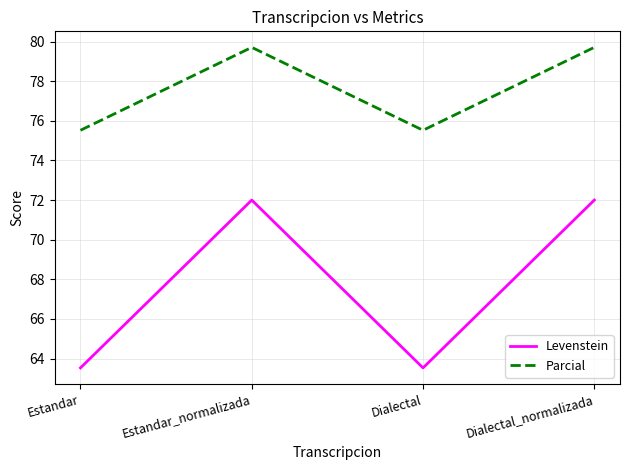

True or false: Levenstein and Parcial intersect in this chart.

False